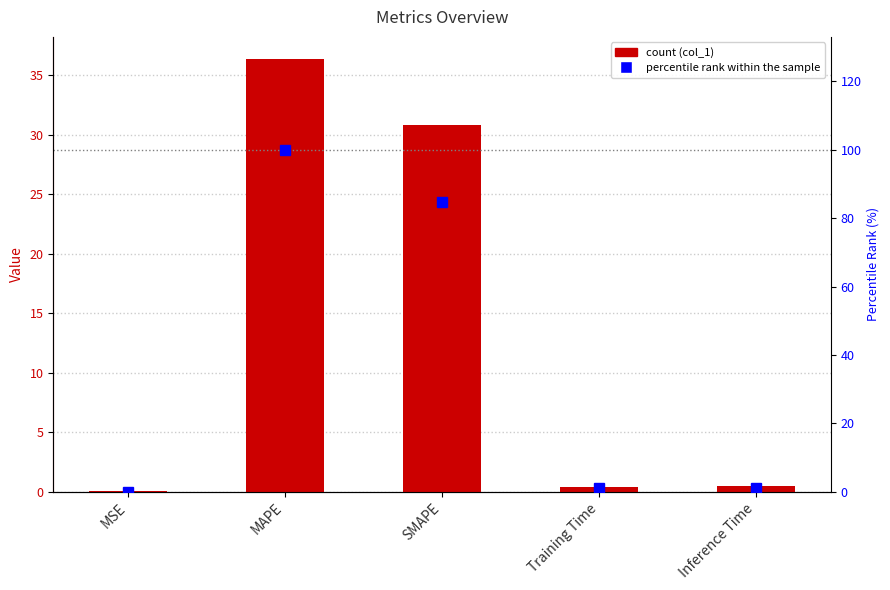

The value of percentile rank at Training Time is 1.1. True or false?

True